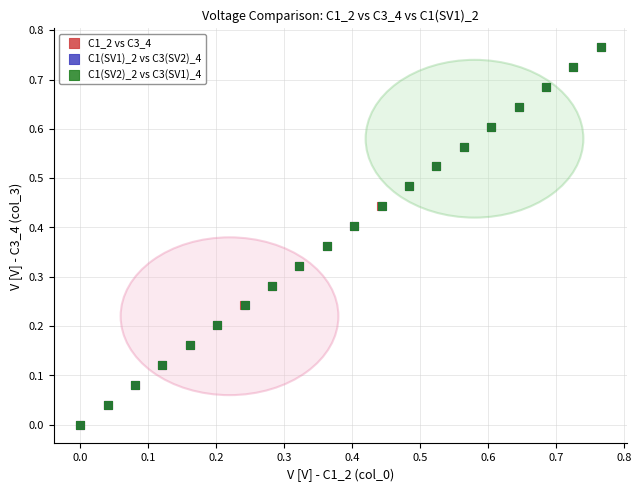

Which series has the widest spread of Y values?

C1_2 vs C3_4